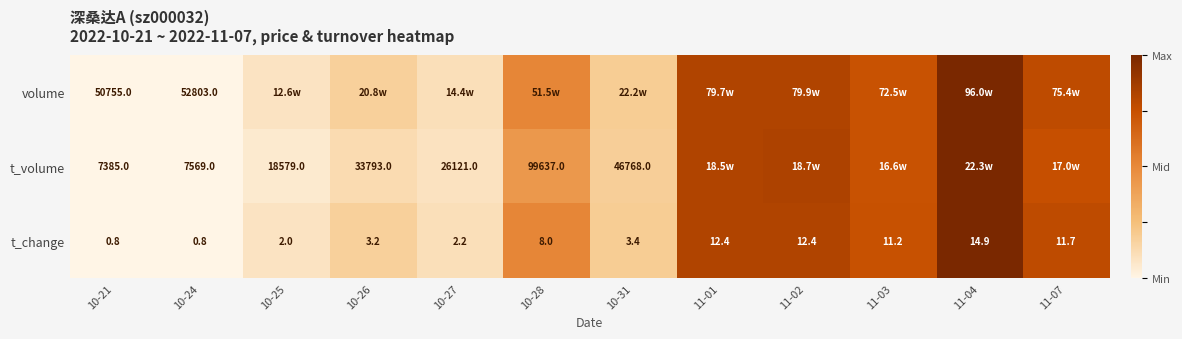

How many categories are shown in the chart?

12